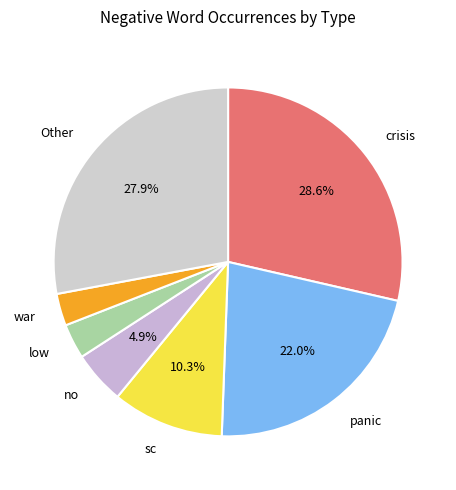

To the nearest percent, what is the average slice percentage?

14%